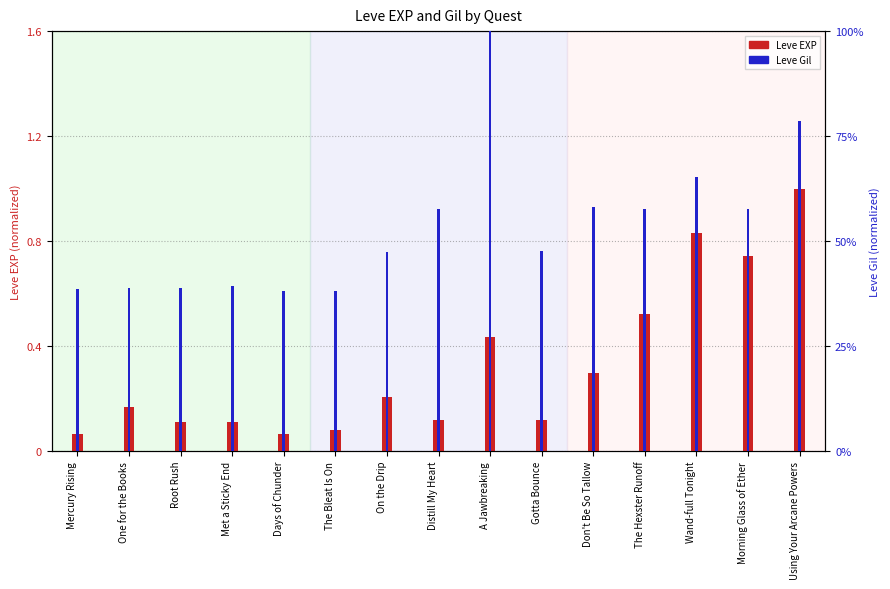

Reading left to right, what are all the values shown in this chart?

Leve EXP: 0.1	0.2	0.1	0.1	0.1	0.1	0.2	0.1	0.4	0.1	0.3	0.5	0.8	0.7	1.0
Leve Gil: 0.4	0.4	0.4	0.4	0.4	0.4	0.5	0.6	1.0	0.5	0.6	0.6	0.7	0.6	0.8